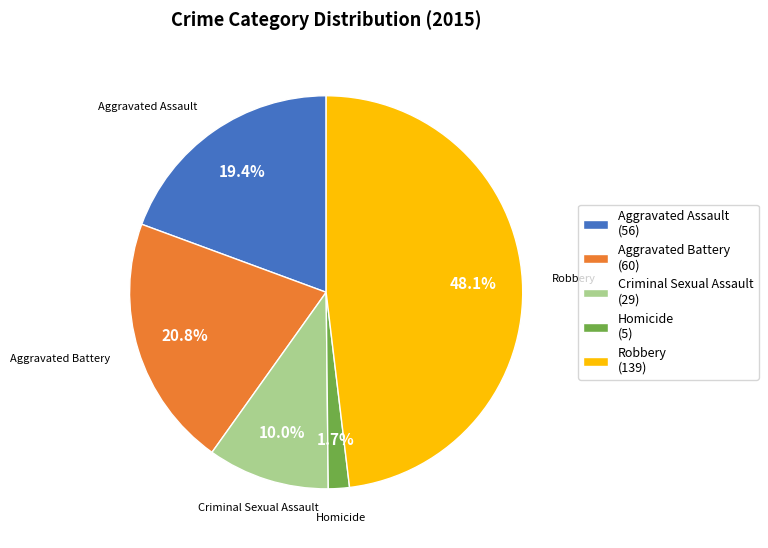

Approximately how many times larger is the value at Criminal Sexual Assault compared to Aggravated Battery?

0.5